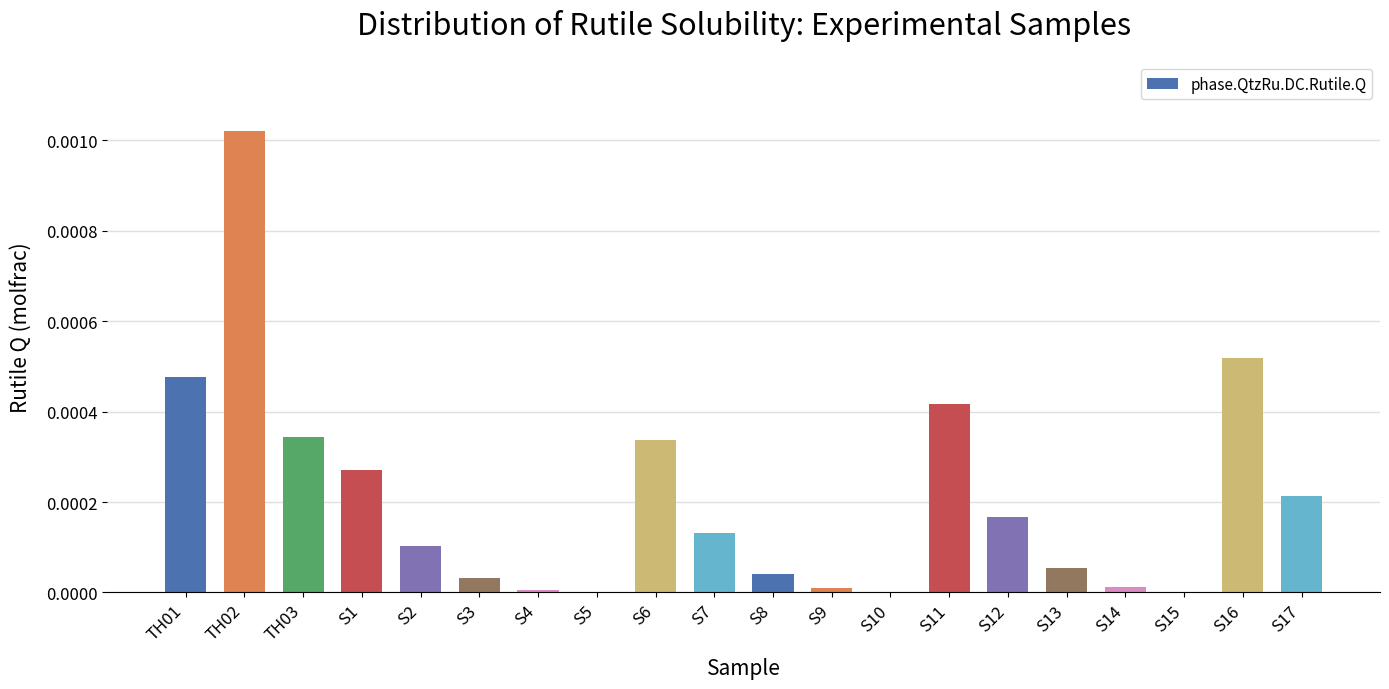

The value at S3 is 0.0. True or false?

True